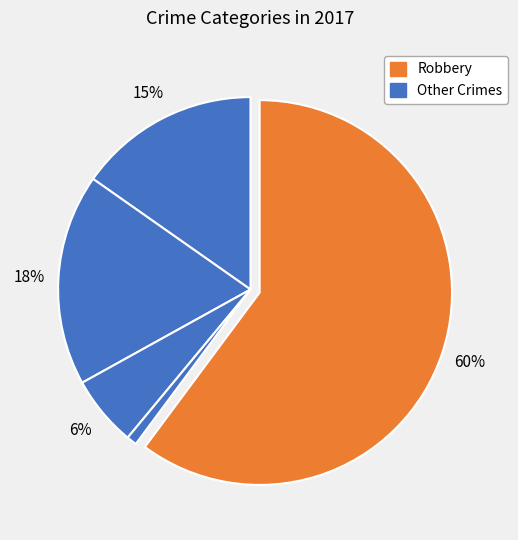

How many slices are in this pie chart?

5